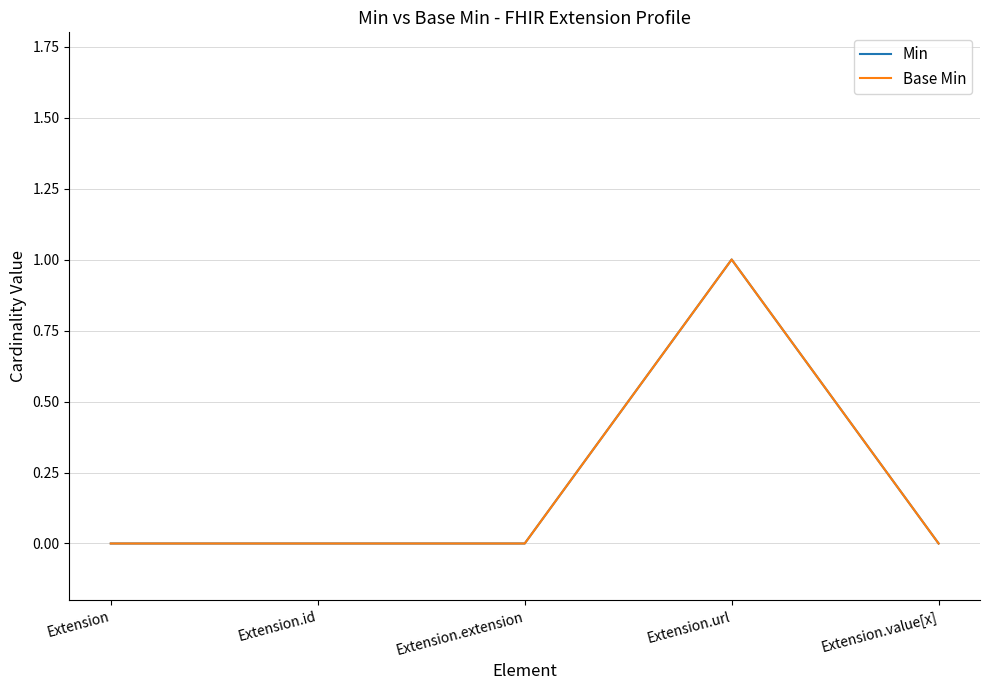

Reading left to right, what are all the values shown in this chart?

Min: Extension=0	Extension.id=0	Extension.extension=0	Extension.url=1	Extension.value[x]=0
Base Min: Extension=0	Extension.id=0	Extension.extension=0	Extension.url=1	Extension.value[x]=0